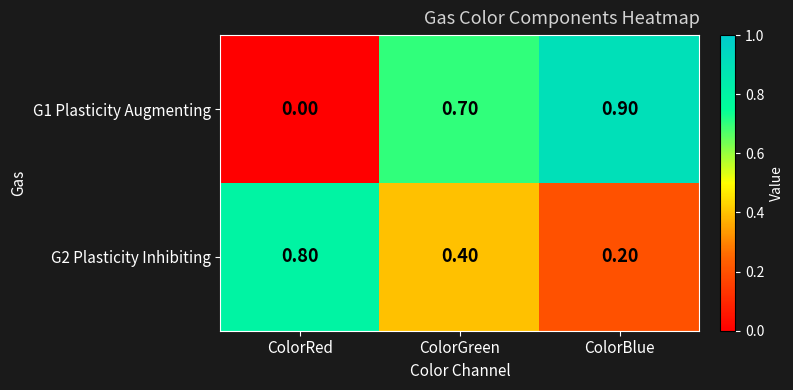

What is the spread (max minus min) of values at ColorRed?

0.8